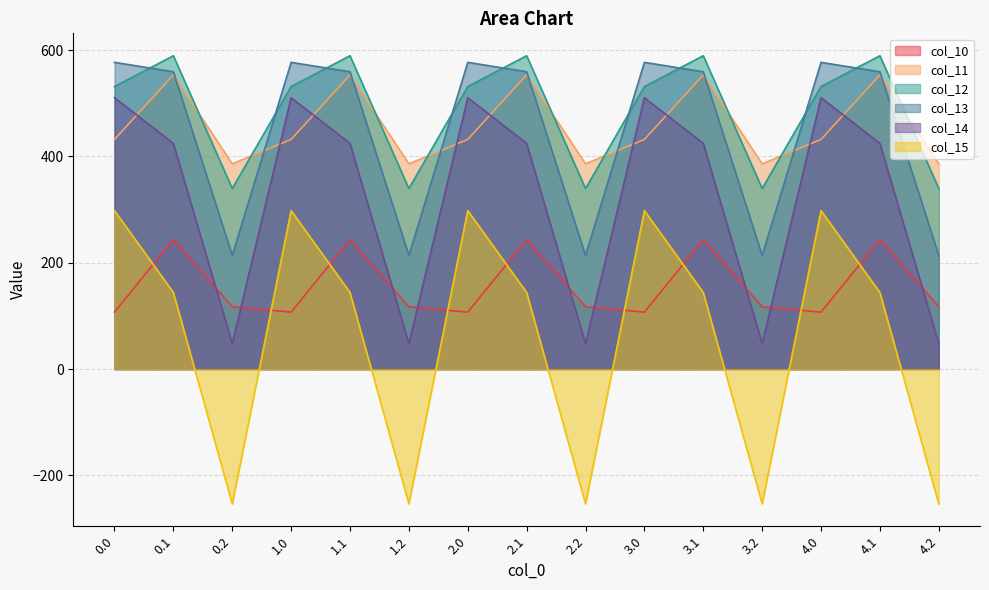

How many intersections are there between col_10 and col_15?

9